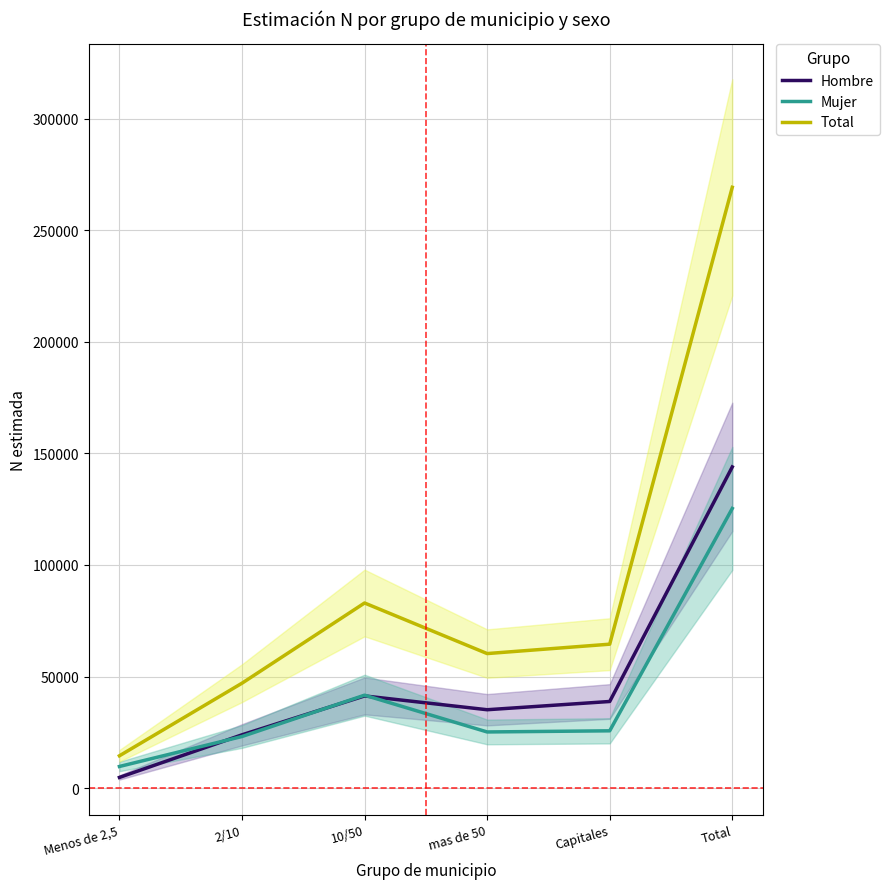

What is the highest value of the Hombre series?

143919